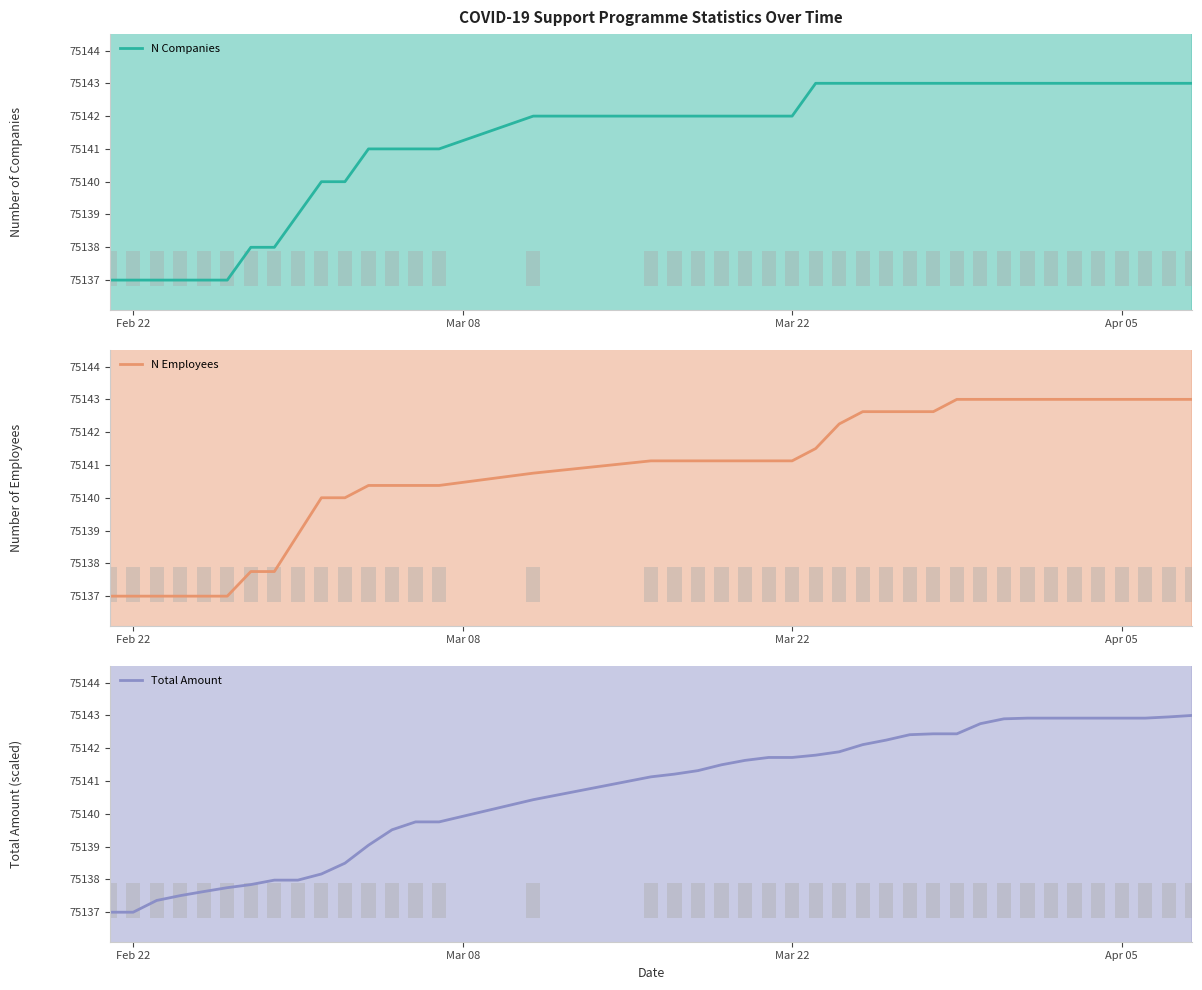

How many groups of bars are there?

40